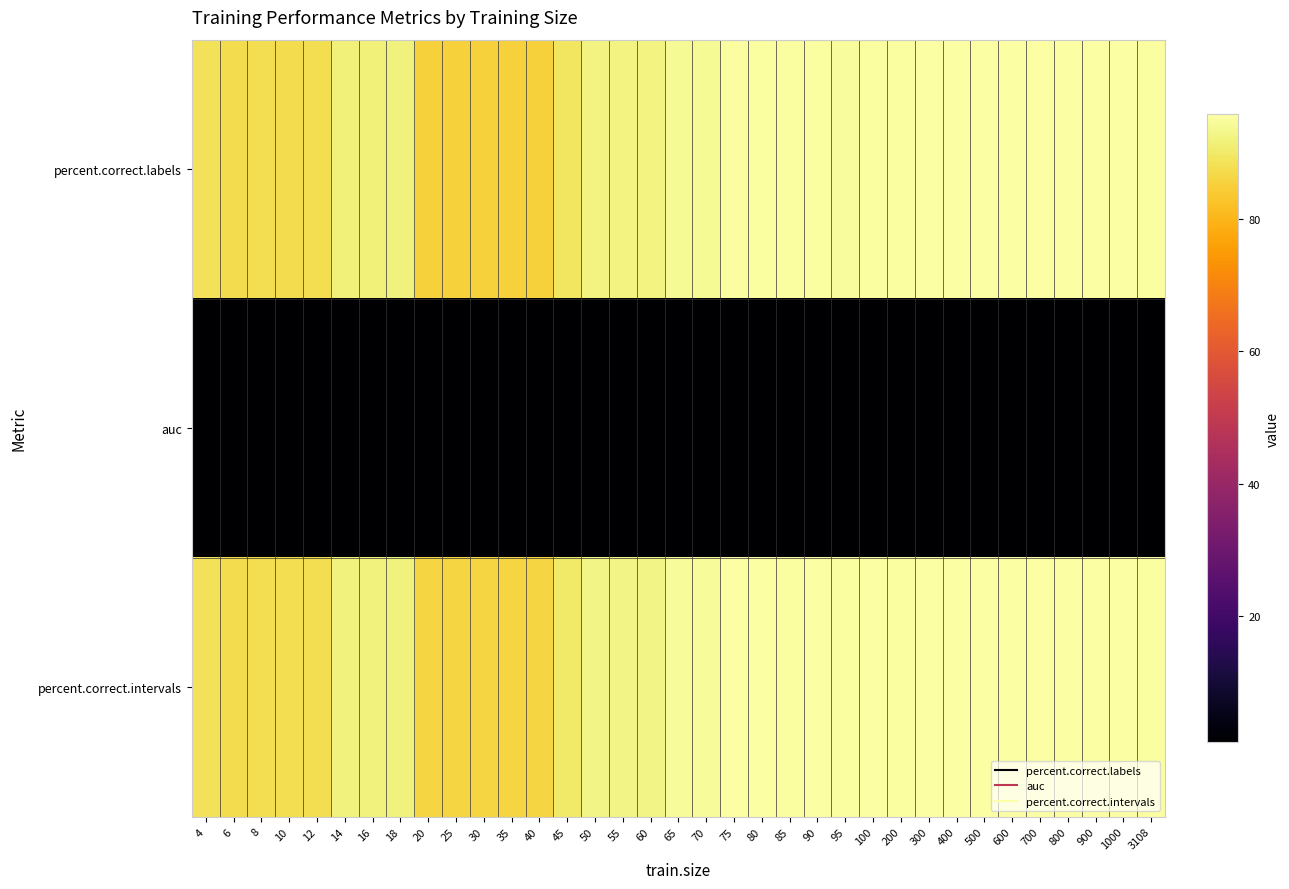

List the series in order of their peak value, lowest first.

auc, percent.correct.labels, percent.correct.intervals